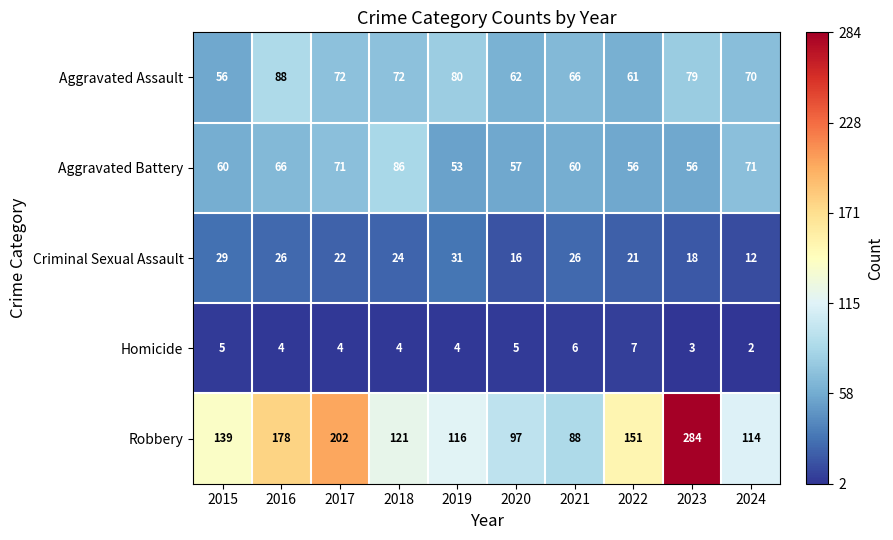

The Robbery series shows 207 at 2015. True or false?

False